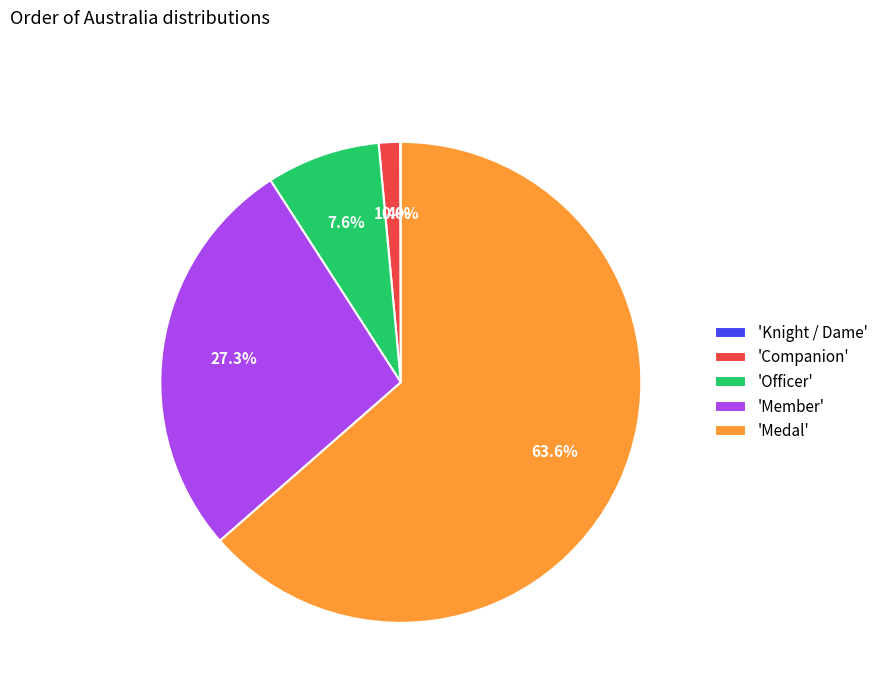

Which category has the biggest portion of the pie?

'Medal'